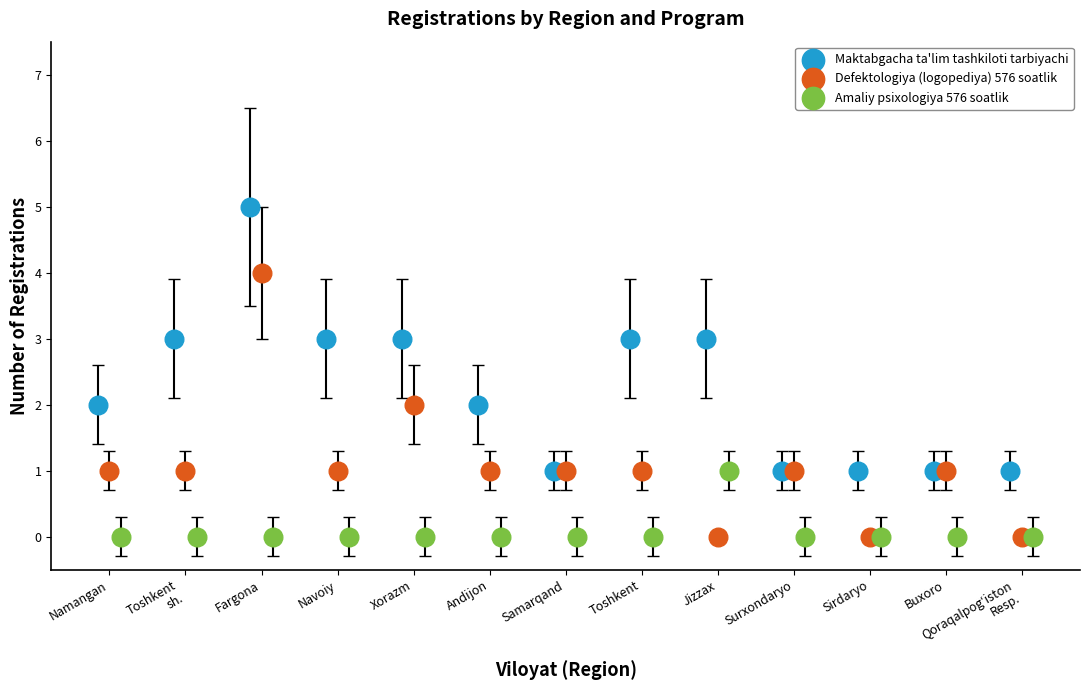

Which series contains the highest Y value?

Maktabgacha ta'lim tashkiloti tarbiyachi